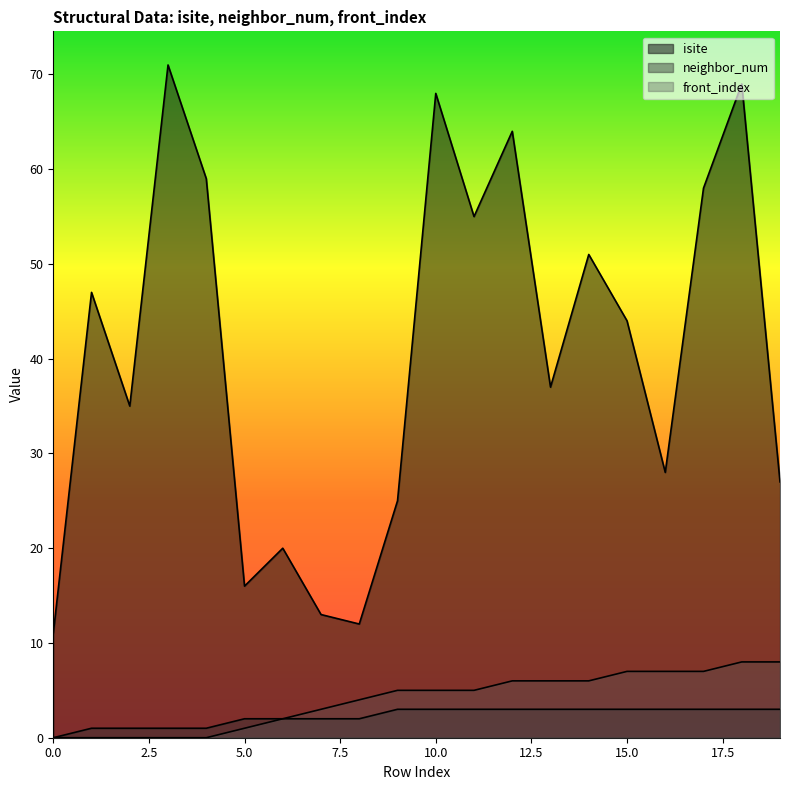

What is the sum of all isite values?

810